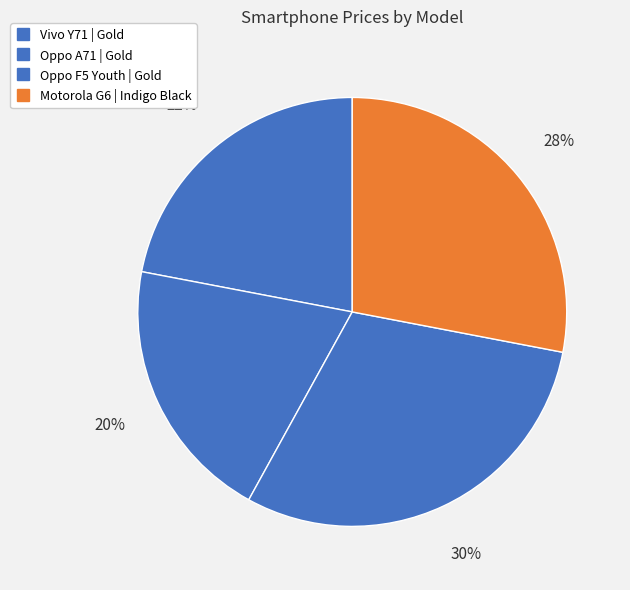

What is the change in value from Oppo A71 | Gold to Motorola G6 | Indigo Black?

+4009